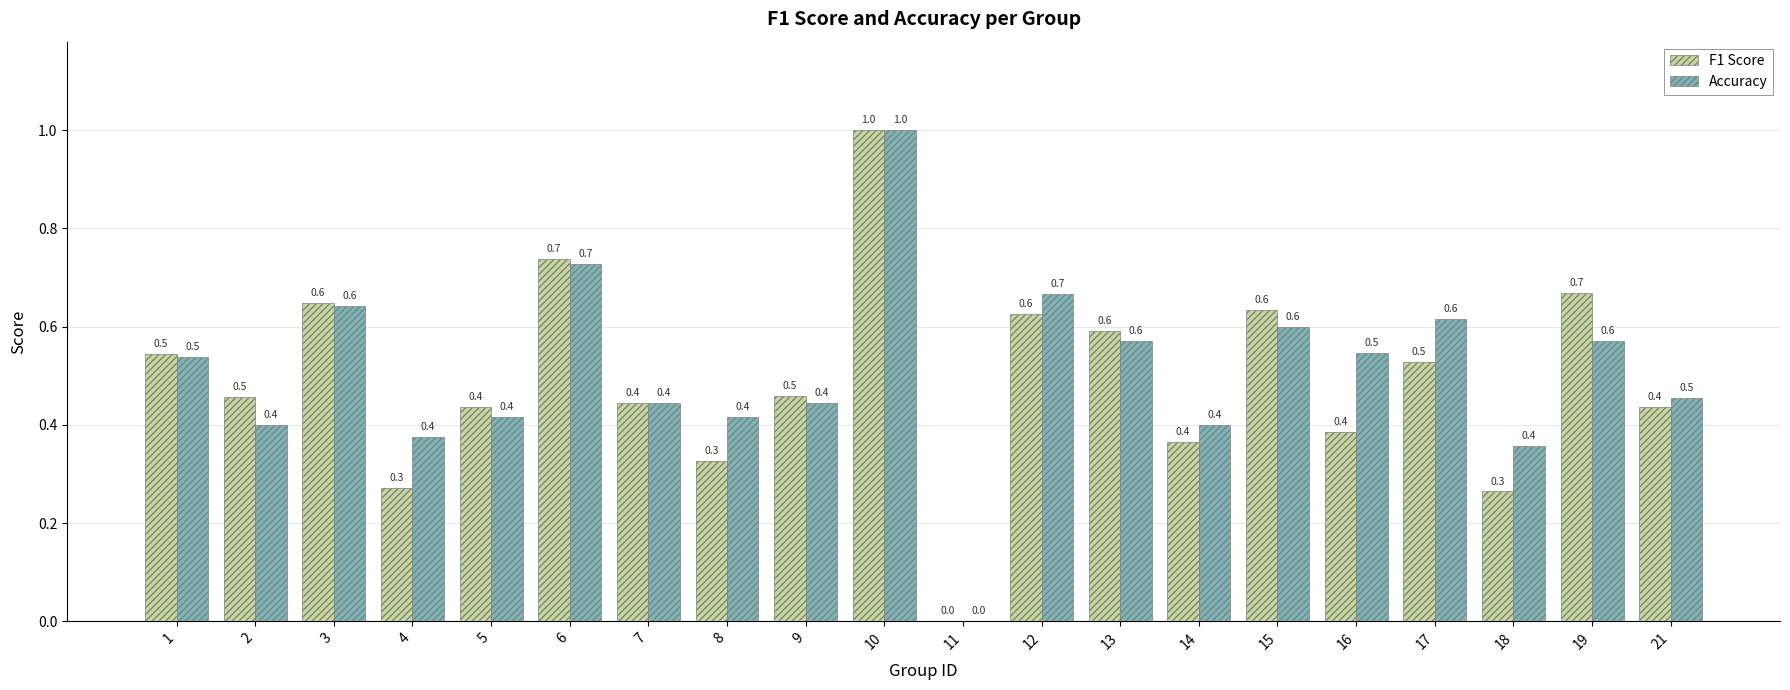

What is the maximum value for F1 Score?

1.0